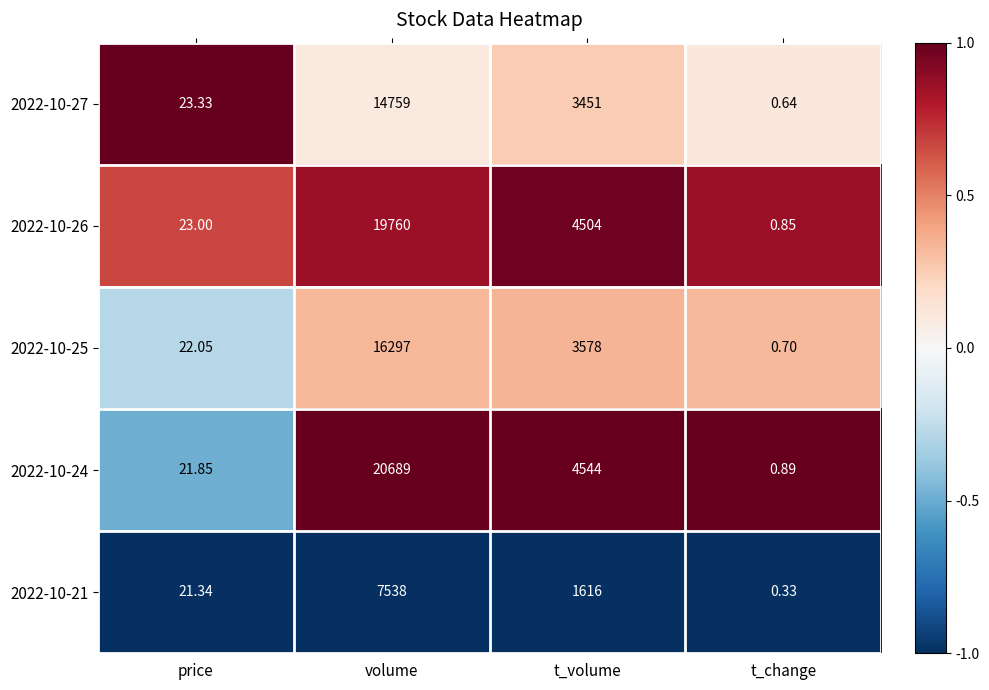

Is the value of 2022-10-24 at t_volume greater than the value of 2022-10-25 at volume?

No